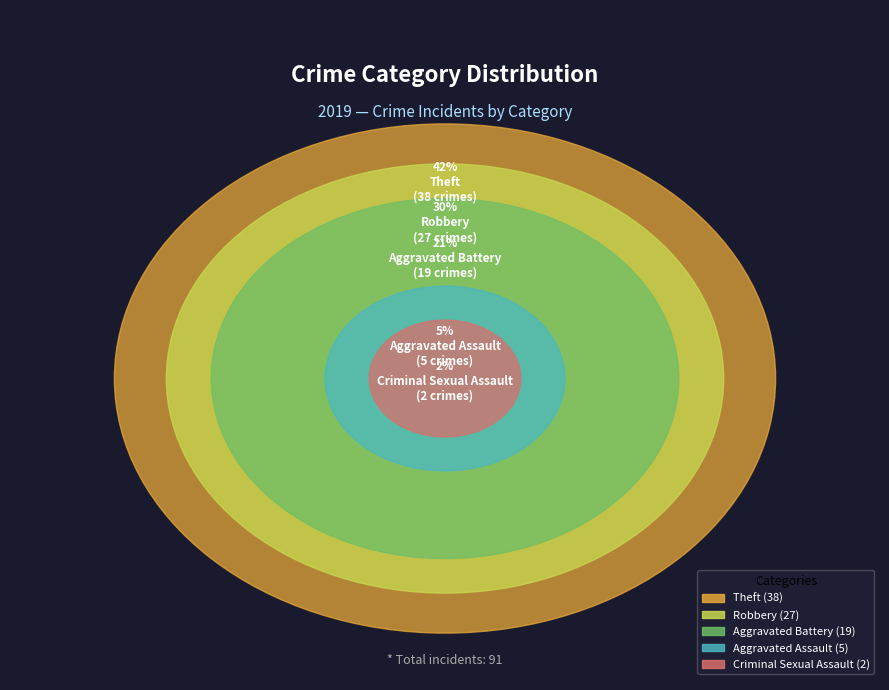

How much of the chart is everything except Criminal Sexual Assault?

97.8%